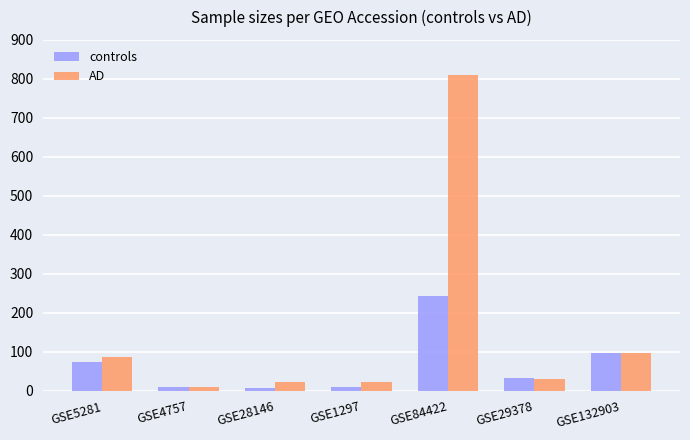

At which label does controls reach its peak?

GSE84422